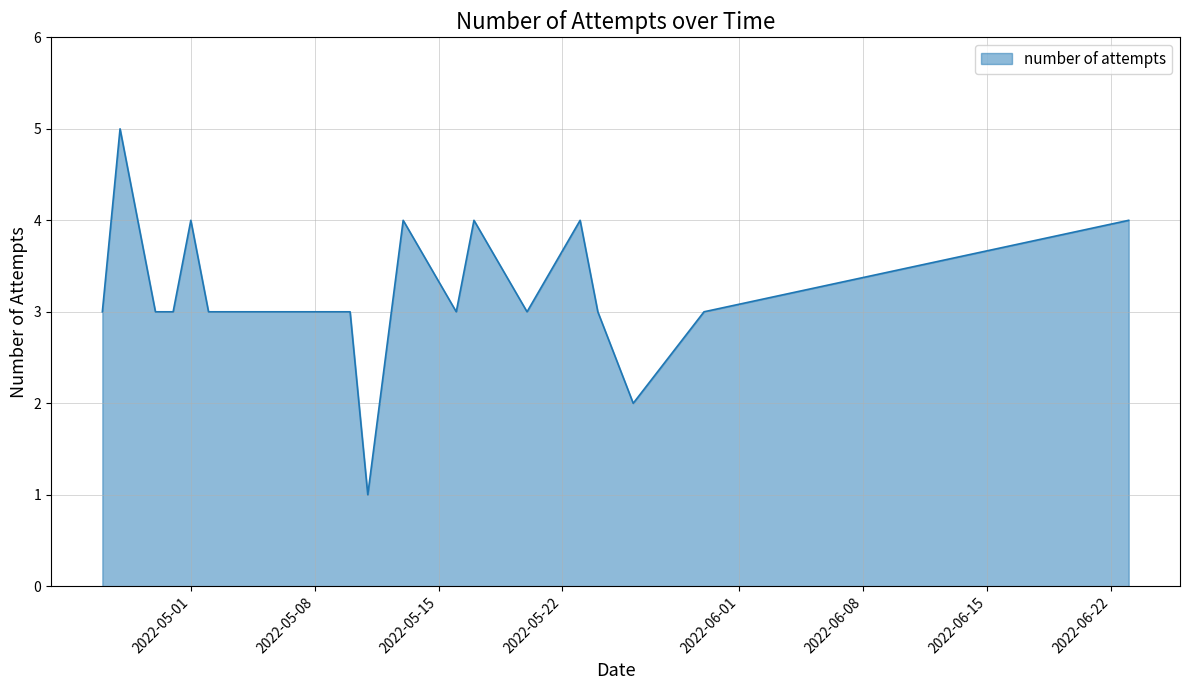

What is the difference between the maximum and minimum values?

4